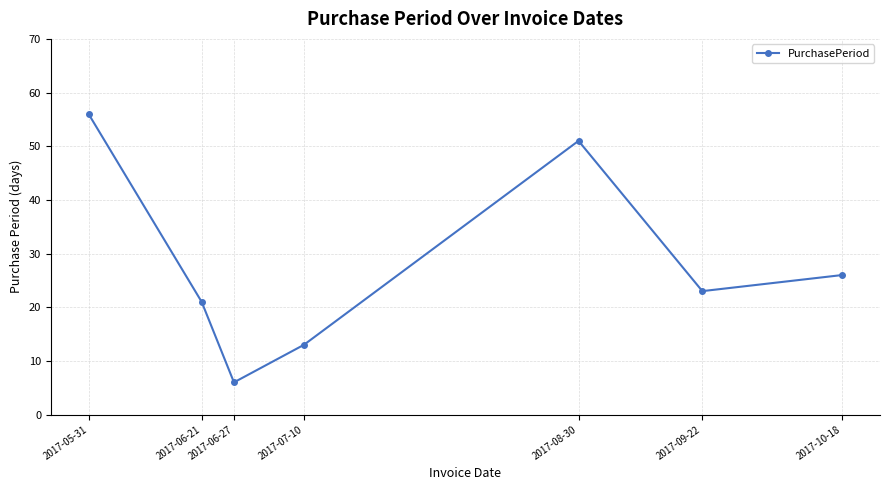

List the labels in order of value, largest first.

2017-05-31, 2017-08-30, 2017-10-18, 2017-09-22, 2017-06-21, 2017-07-10, 2017-06-27